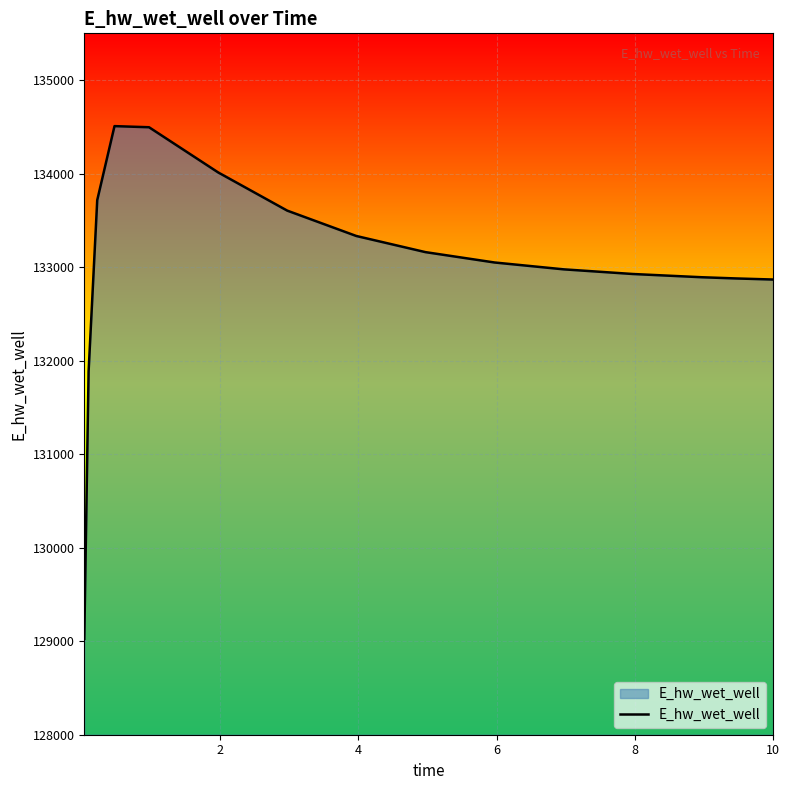

What is the greatest value displayed?

134507.8